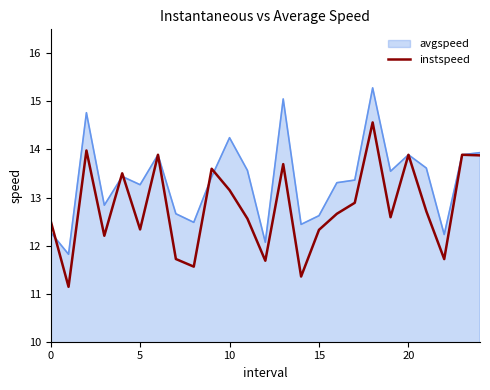

Rank the series by their maximum value, from lowest to highest.

instspeed, avgspeed